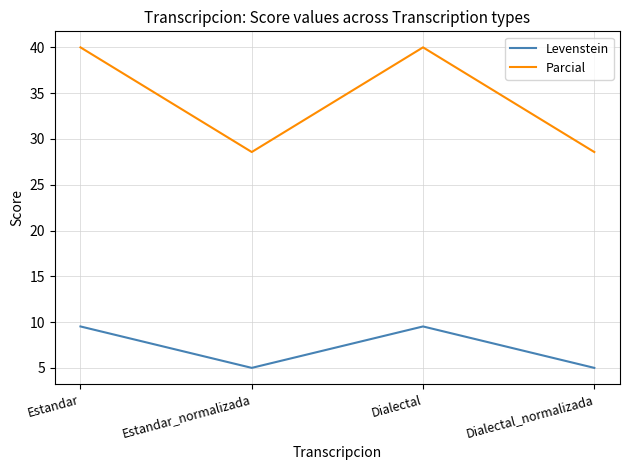

What are all the series names shown in the legend?

Levenstein, Parcial